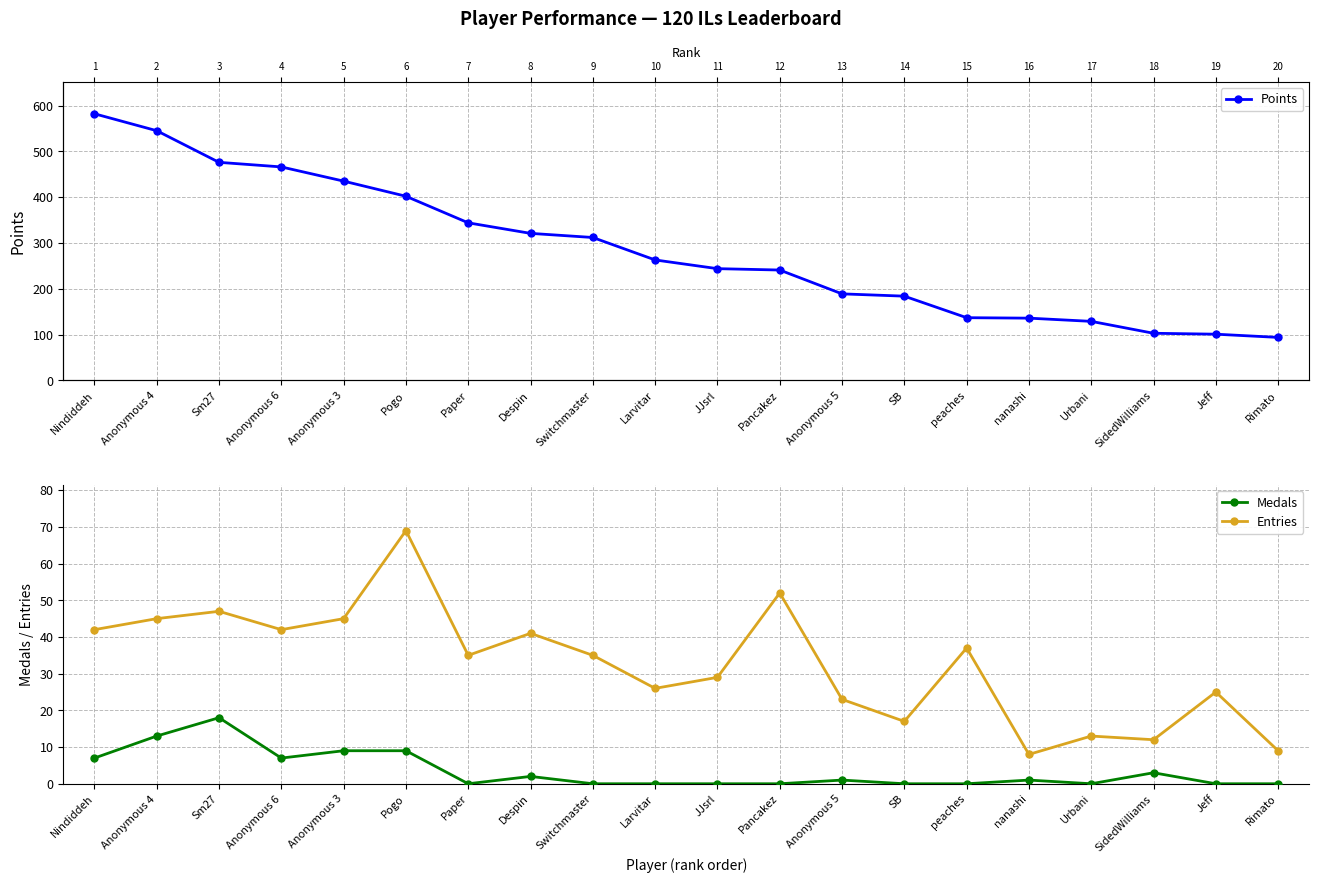

True or false: Entries and Points cross at least once.

False